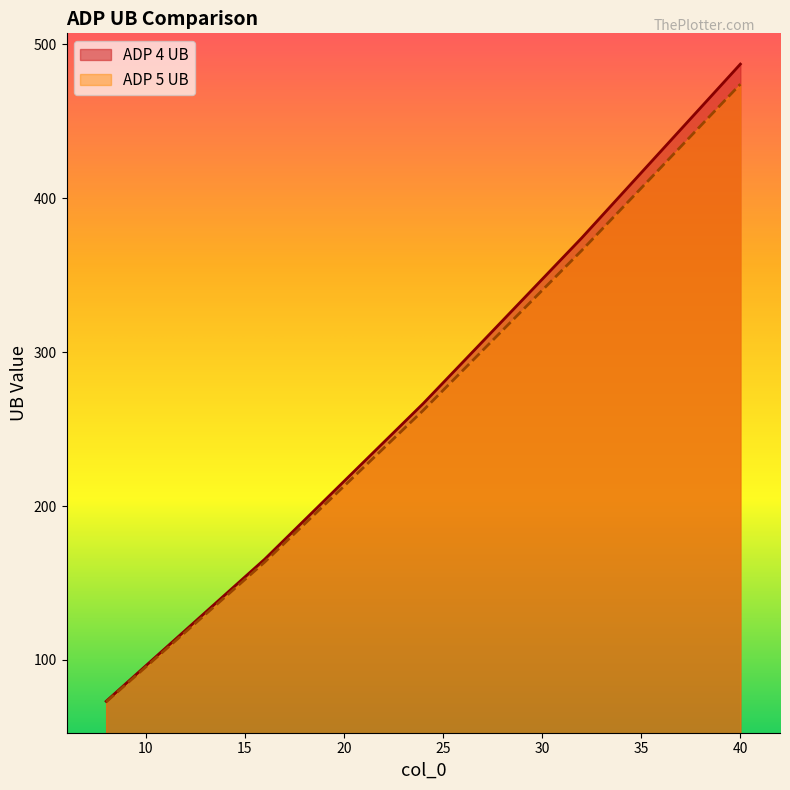

Rank the series by their average value, from highest to lowest.

ADP 4 UB, ADP 5 UB